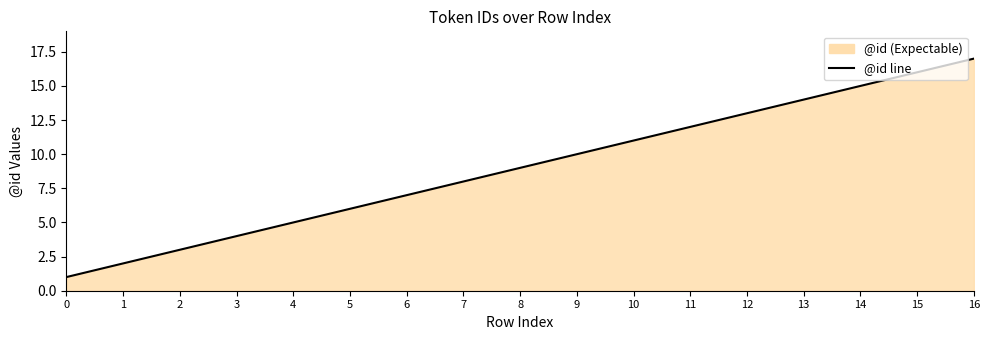

At which label is the value closest to 9?

8